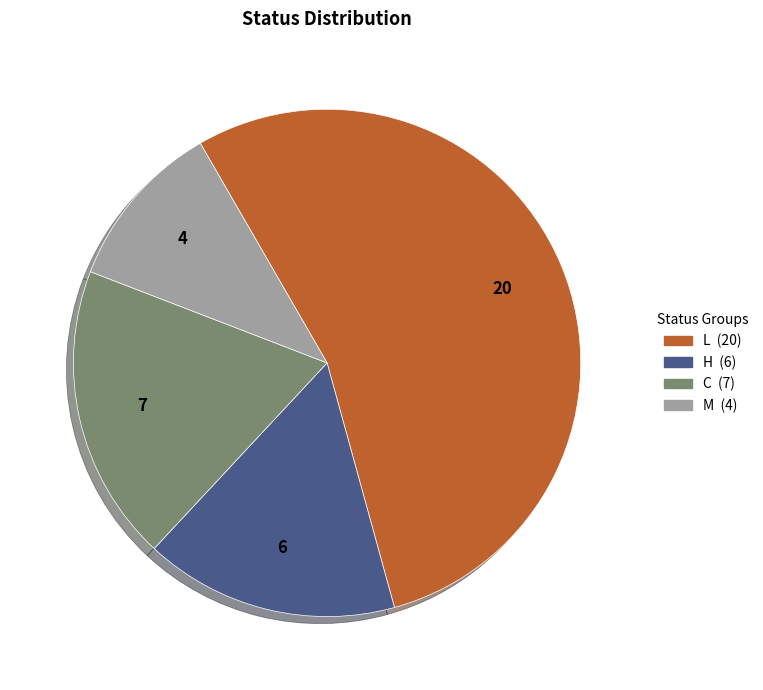

Between L and M, which is larger?

L